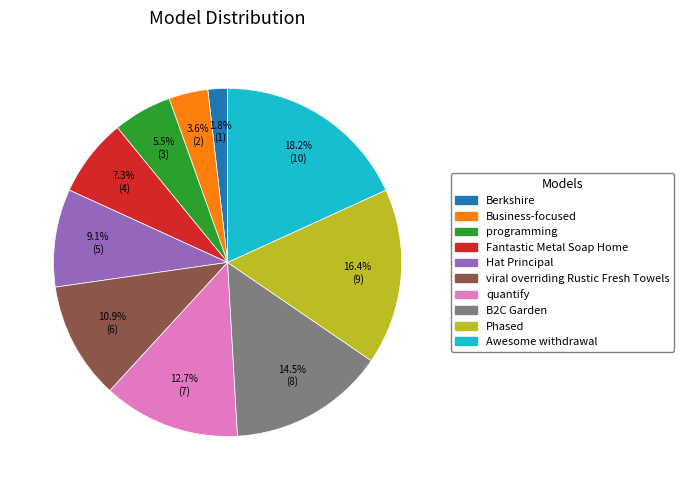

To the nearest percent, what percentage of the pie is quantify?

13%